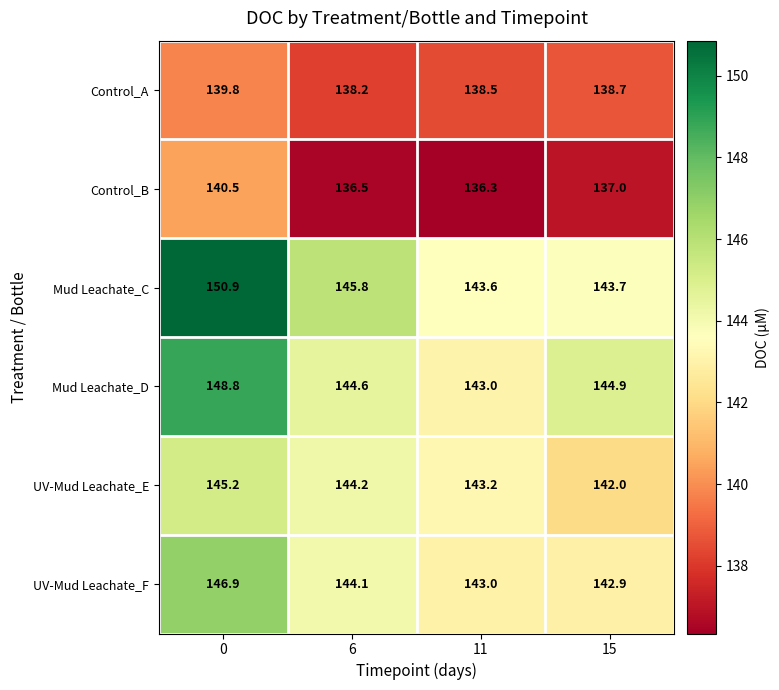

At which label is UV-Mud Leachate_E closest to 143?

11